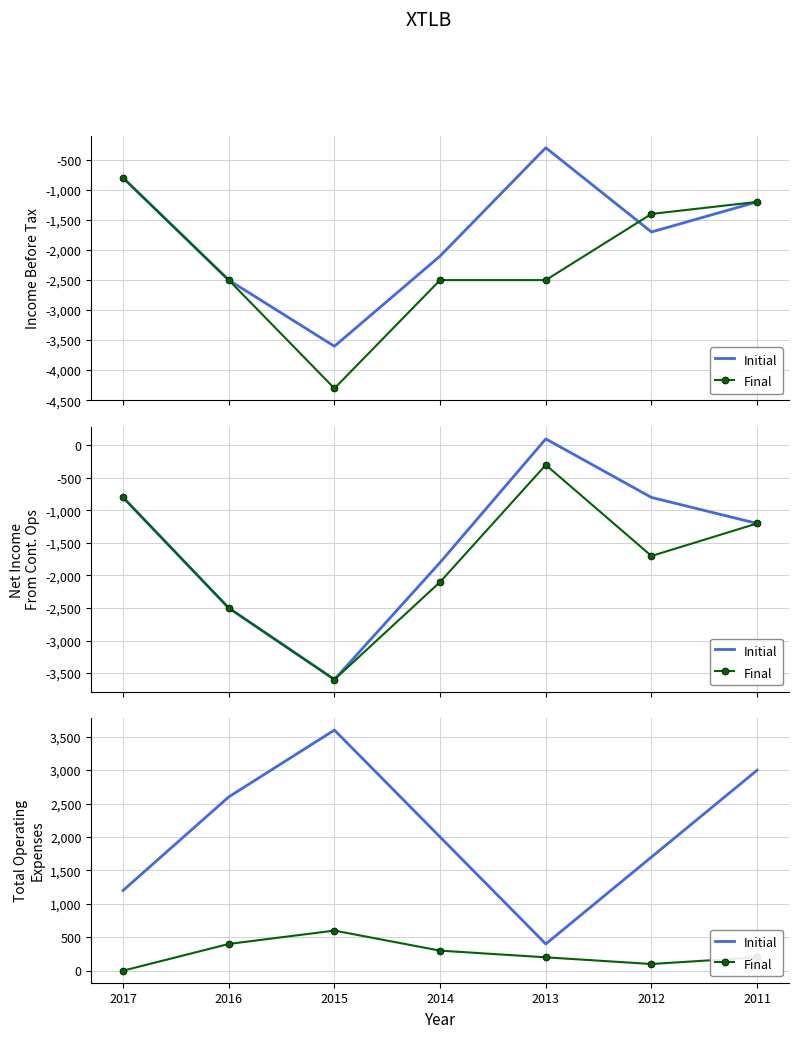

Does the chart have visible grid lines?

Yes